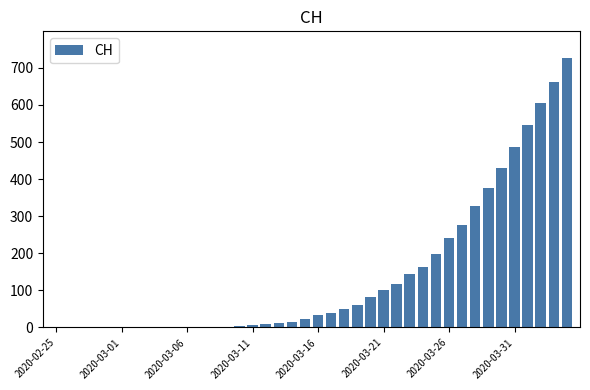

Count the number of data series in this chart.

1